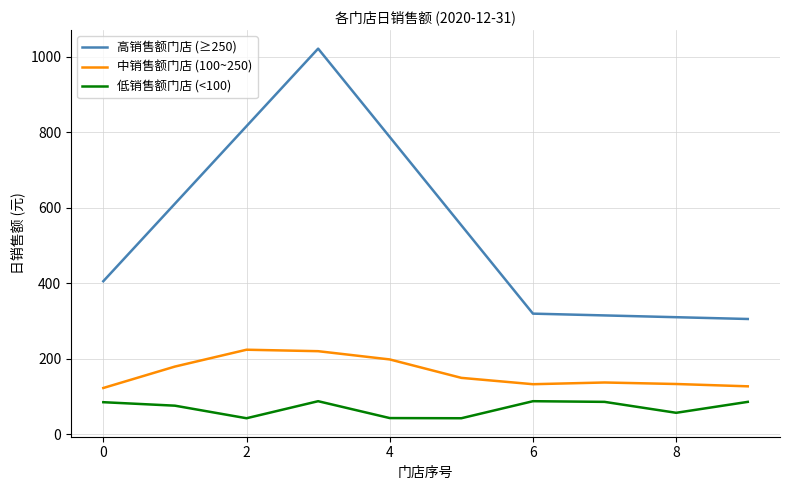

List the series in order of their overall mean, lowest first.

低销售额门店 (<100), 中销售额门店 (100~250), 高销售额门店 (≥250)